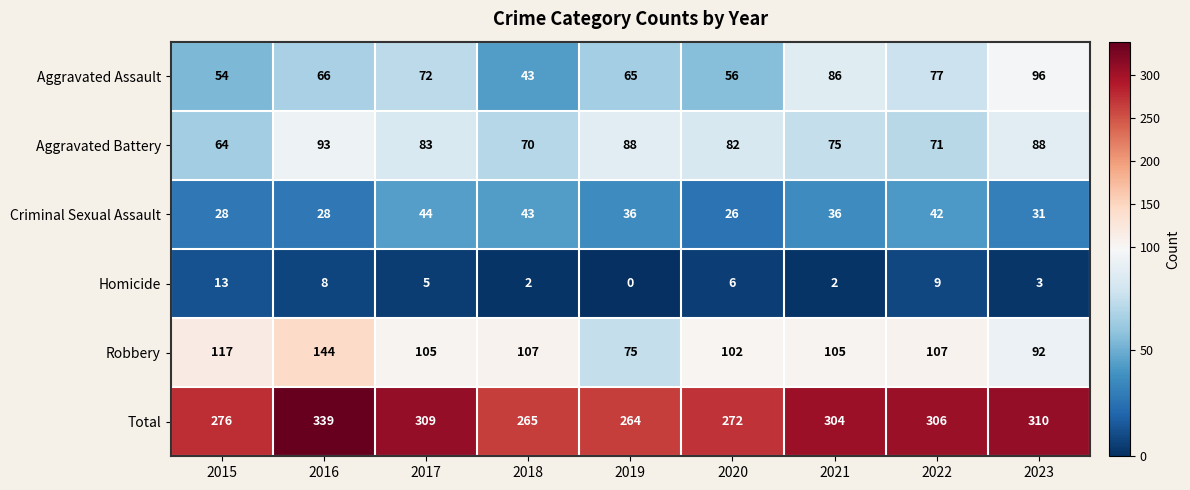

The value of Aggravated Battery at 2019 is 118. True or false?

False